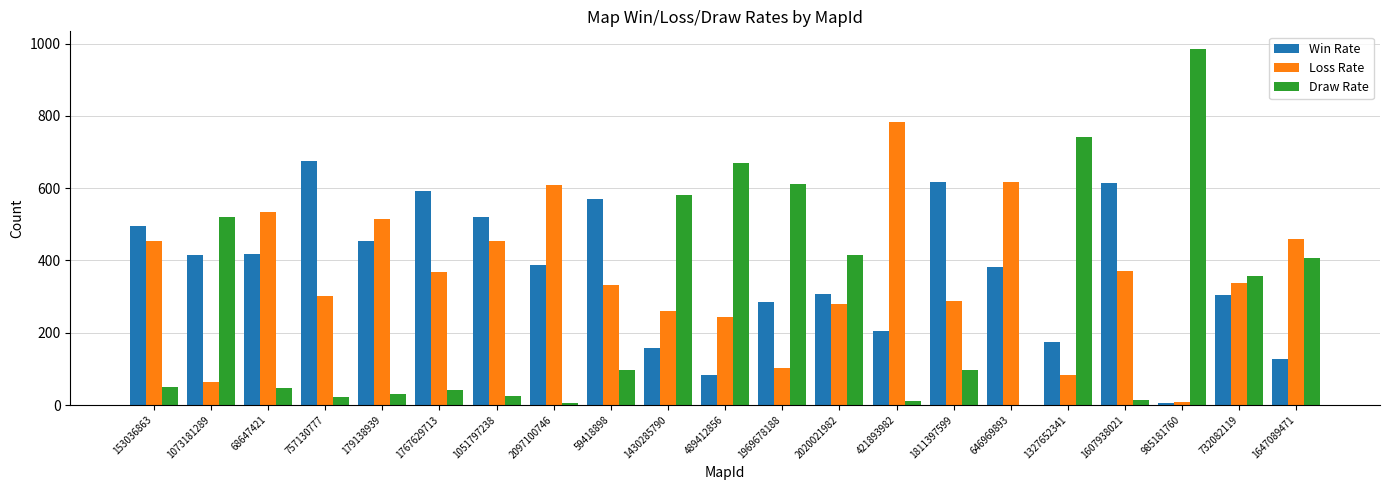

Is the value of Loss Rate at 2020021982 greater than the value of Draw Rate at 153036863?

Yes